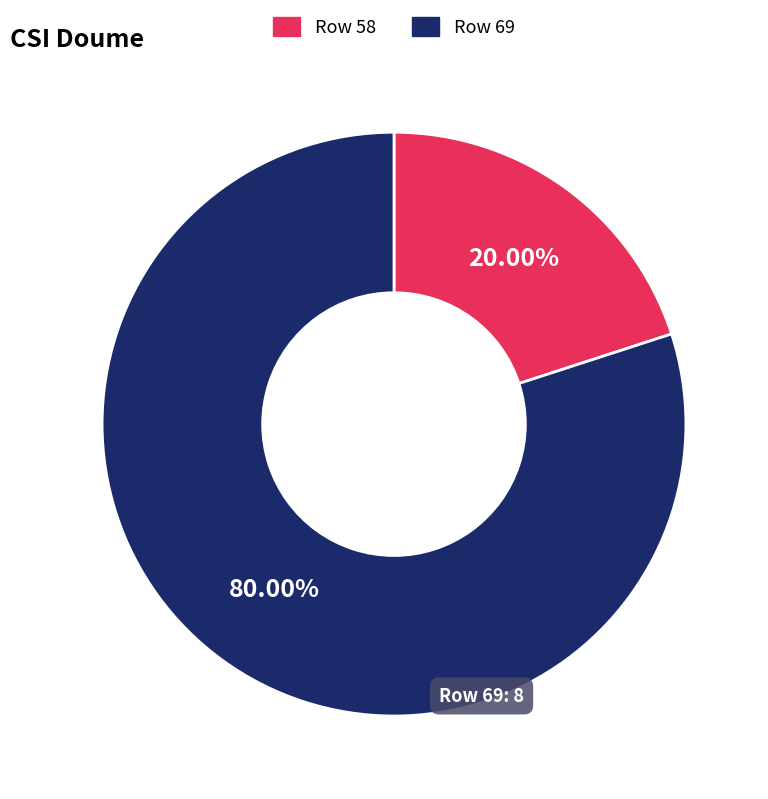

Does any single category account for the majority?

Yes